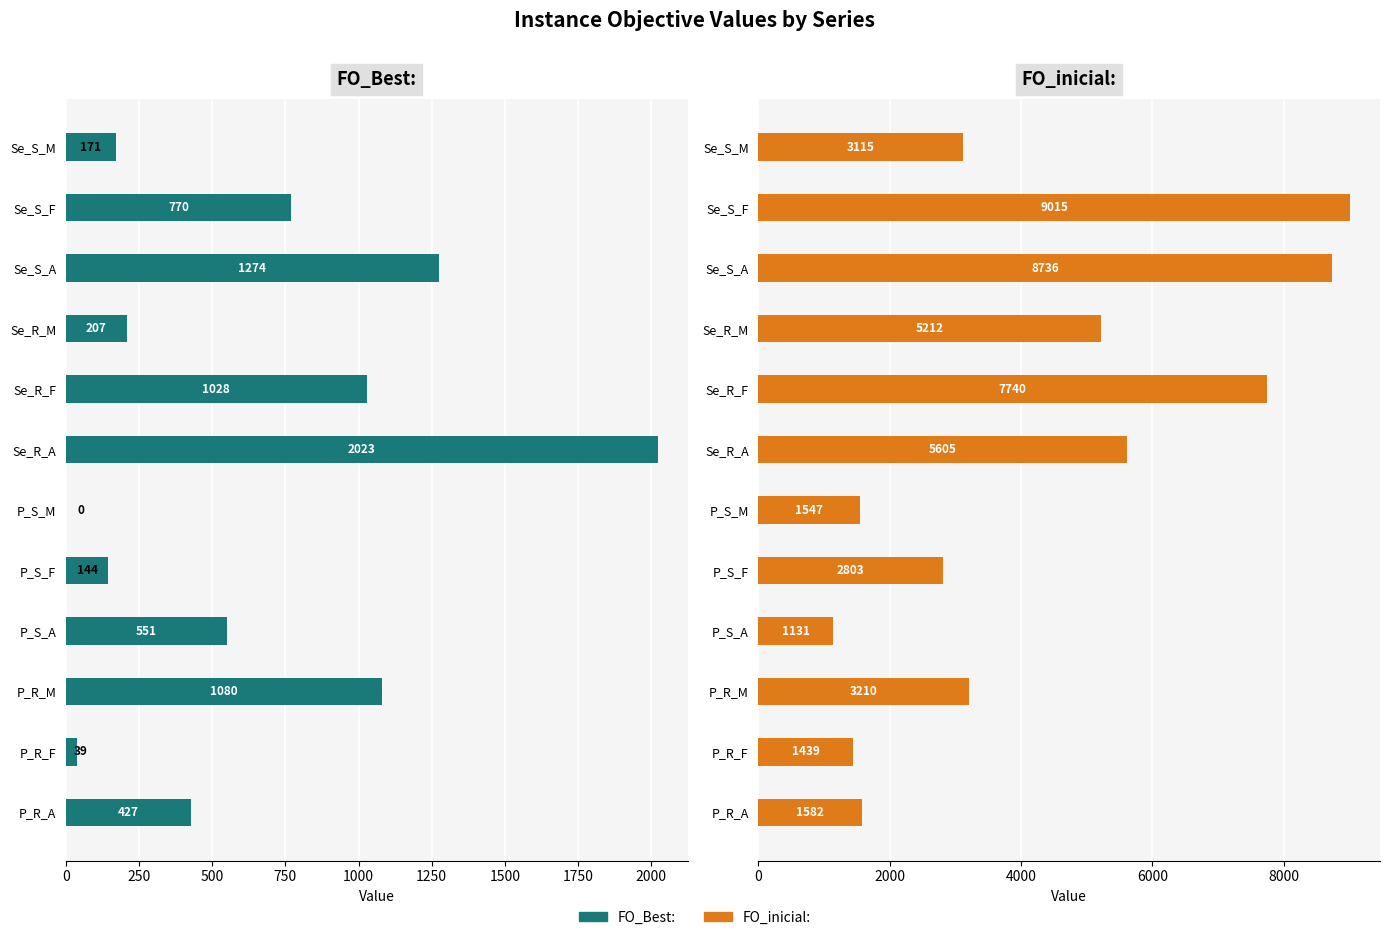

The value of FO_inicial: at Se_S_F is 9015. True or false?

True